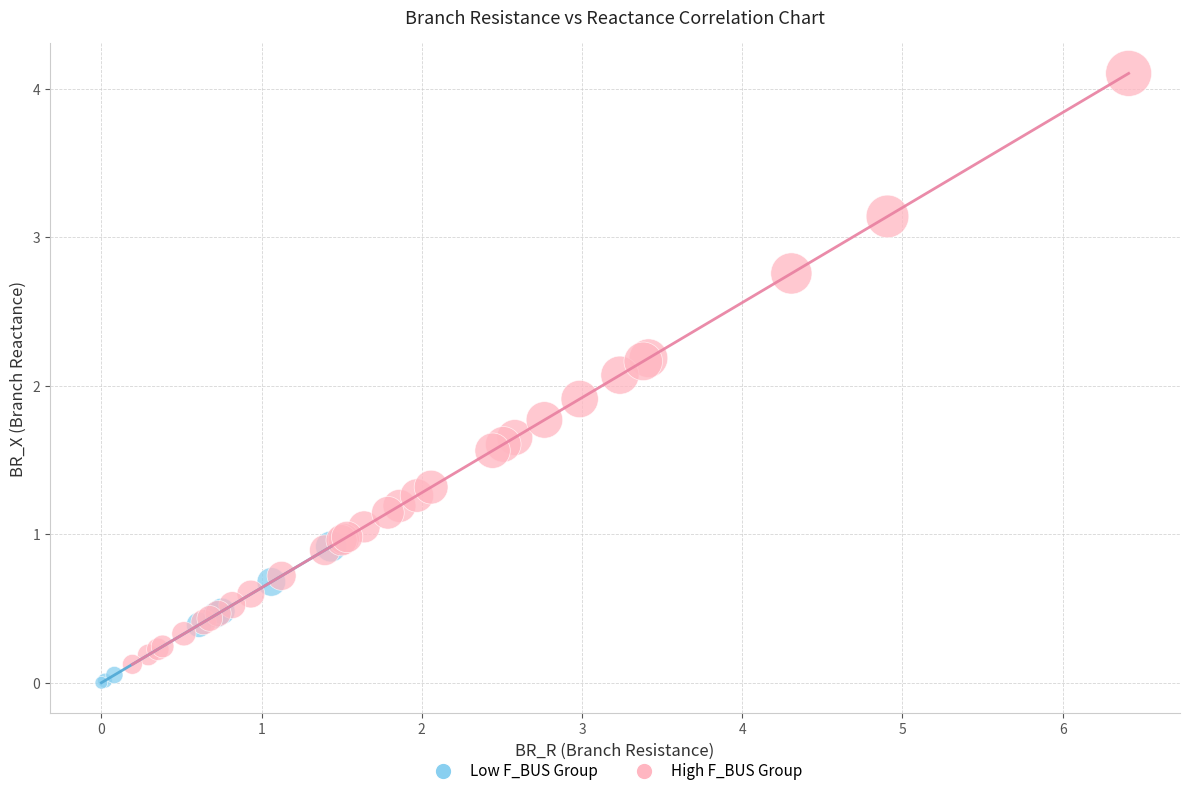

What are all the series names shown in the legend?

Low F_BUS Group, High F_BUS Group